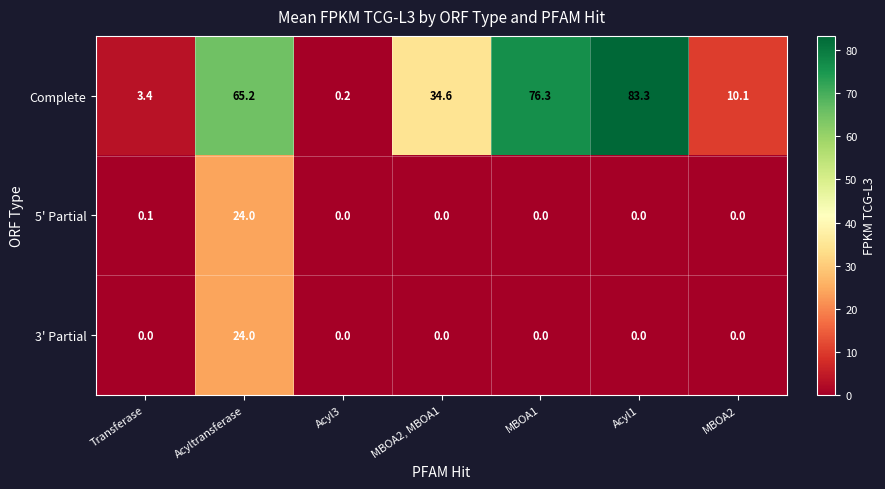

Is it true that 3' Partial equals 0.0 at Acyl1?

True